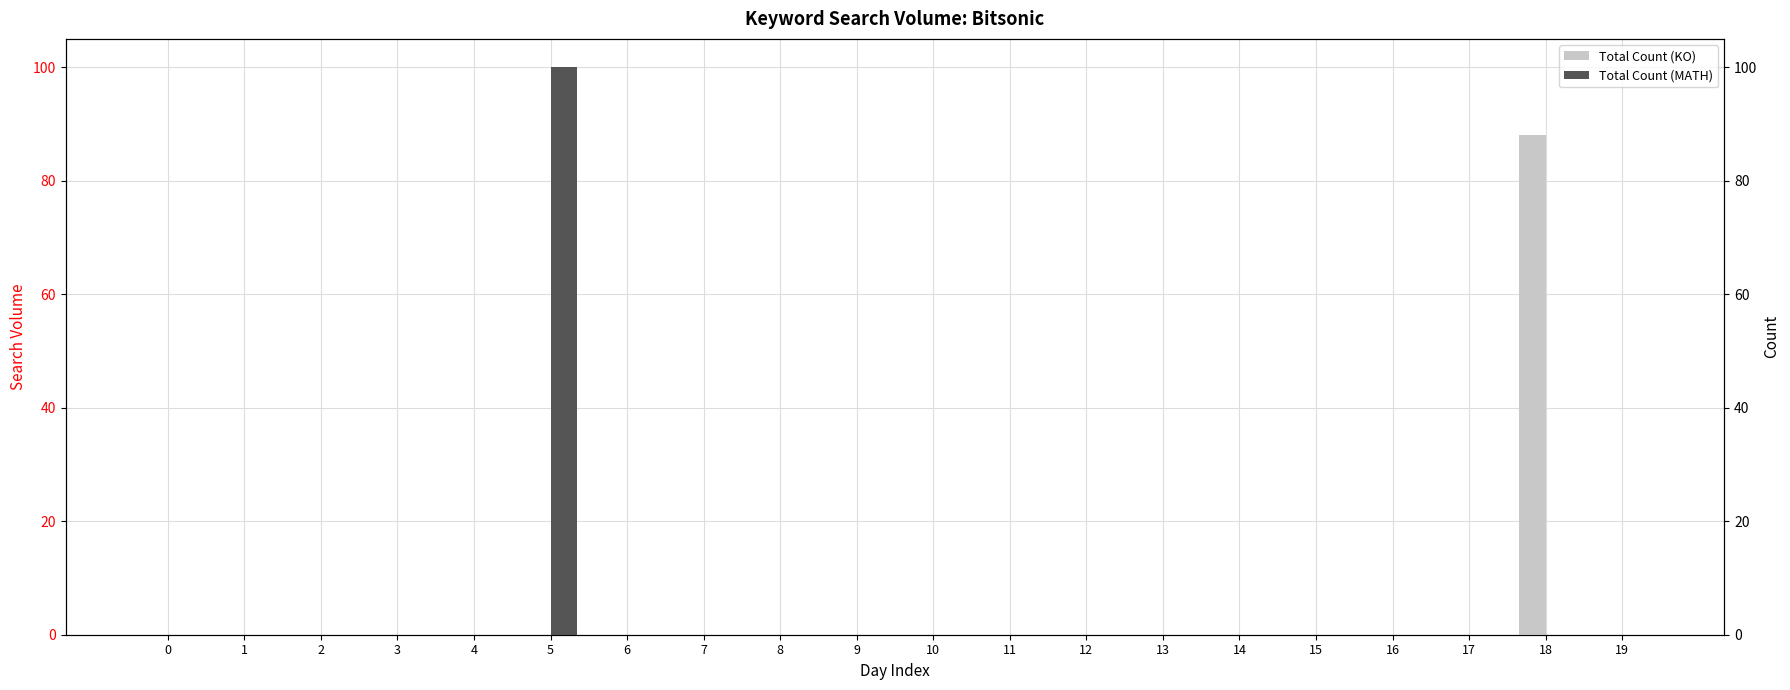

Reading right to left, extract all data points from this chart.

Total Count (KO): 19=0	18=88	17=0	16=0	15=0	14=0	13=0	12=0	11=0	10=0	9=0	8=0	7=0	6=0	5=0	4=0	3=0	2=0	1=0	0=0
Total Count (MATH): 19=0	18=0	17=0	16=0	15=0	14=0	13=0	12=0	11=0	10=0	9=0	8=0	7=0	6=0	5=100	4=0	3=0	2=0	1=0	0=0